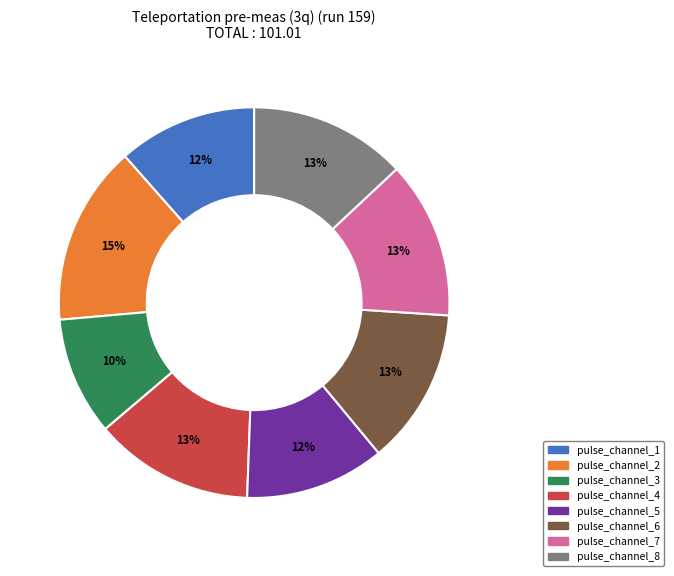

Between pulse_channel_6 and pulse_channel_2, which is larger?

pulse_channel_2